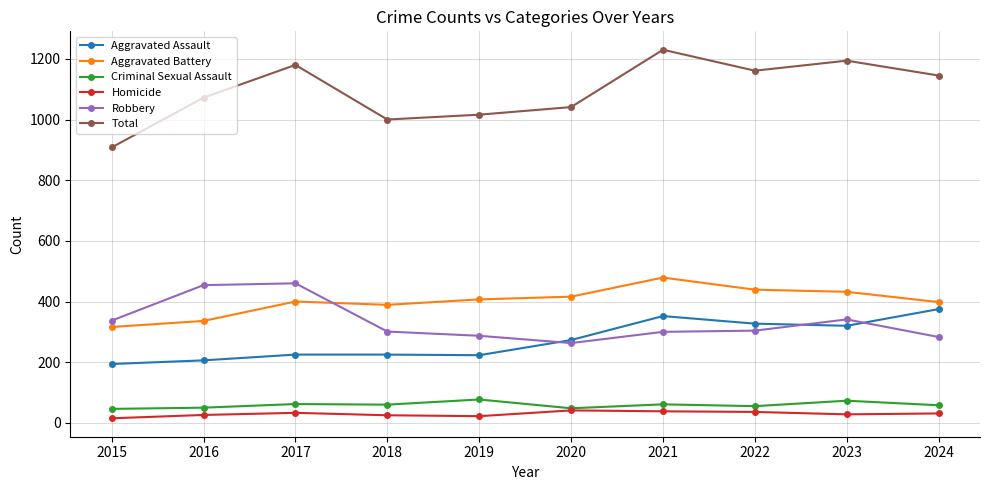

Which series has the widest spread of values?

Total